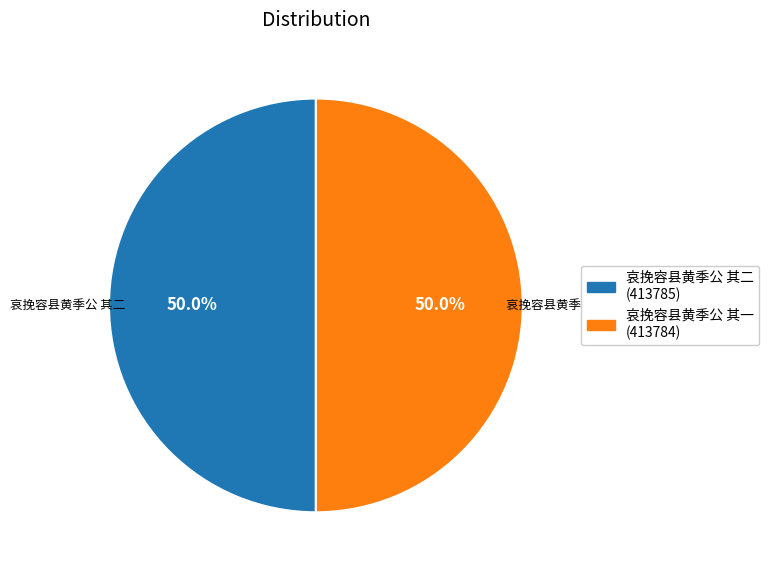

What portion of the pie excludes 哀挽容县黄季公 其一?

50.0%